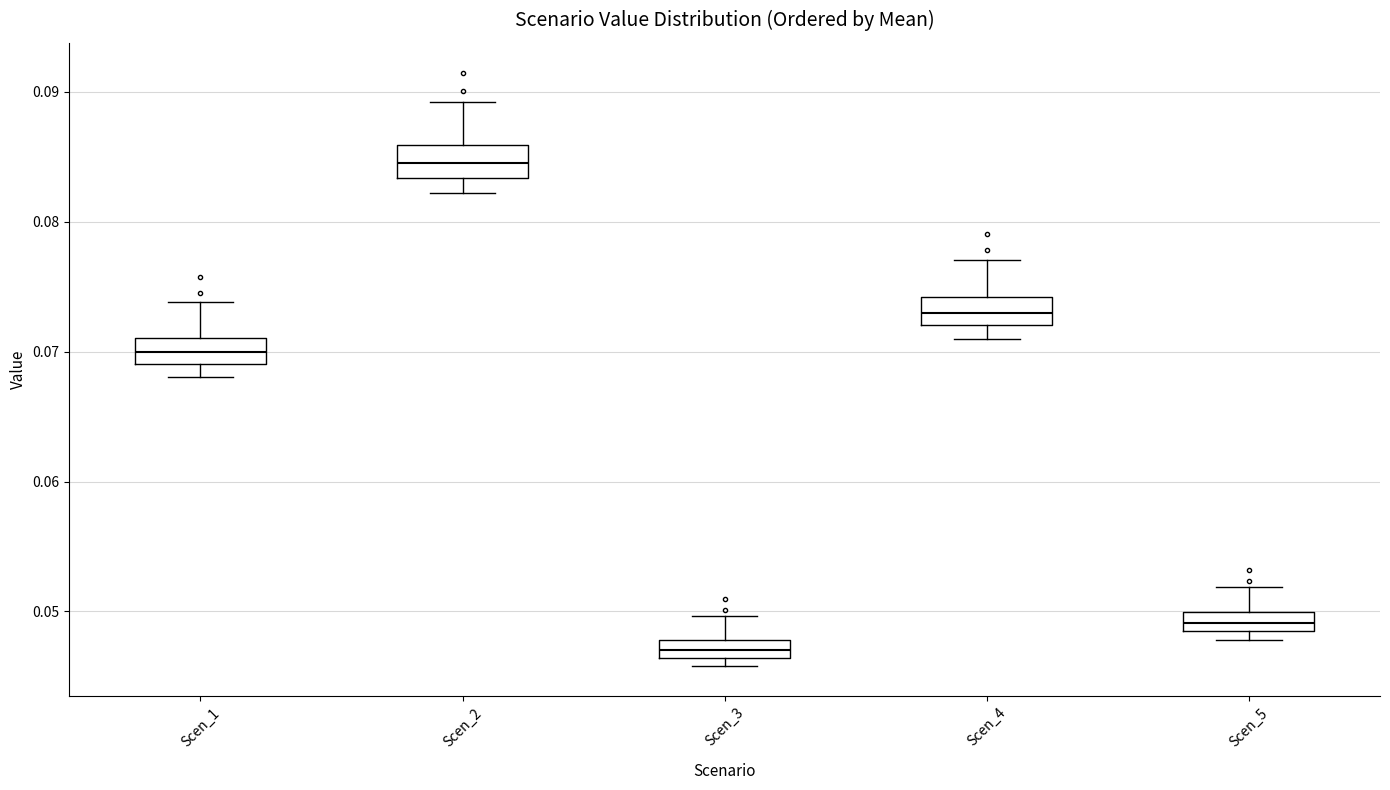

Where does the median line of the box for Scen_2 sit on the y-axis? The values are not printed on the chart, so give them approximately, as read against the axis.

0.084